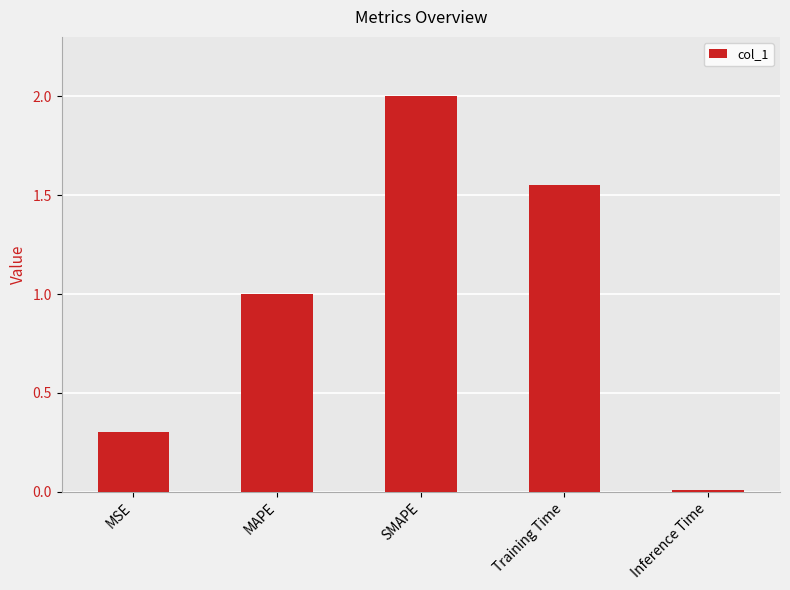

How many values are below 1?

2